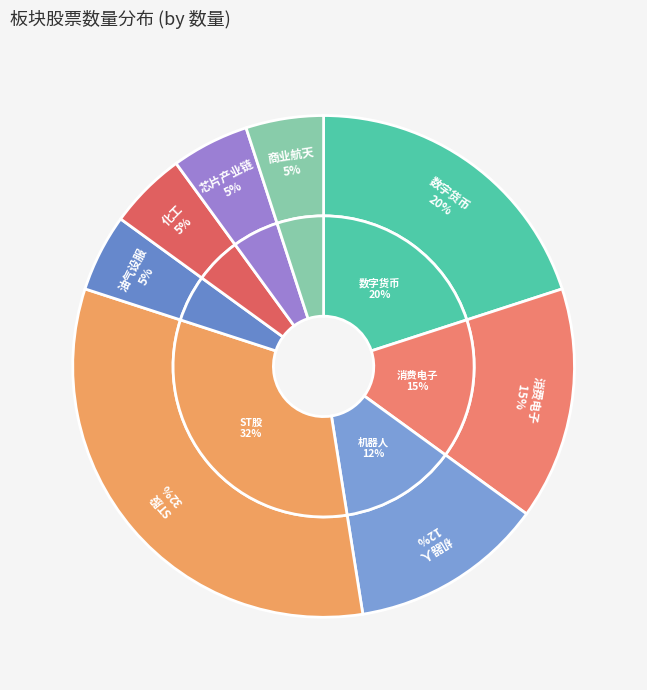

Which slice is the largest?

ST股